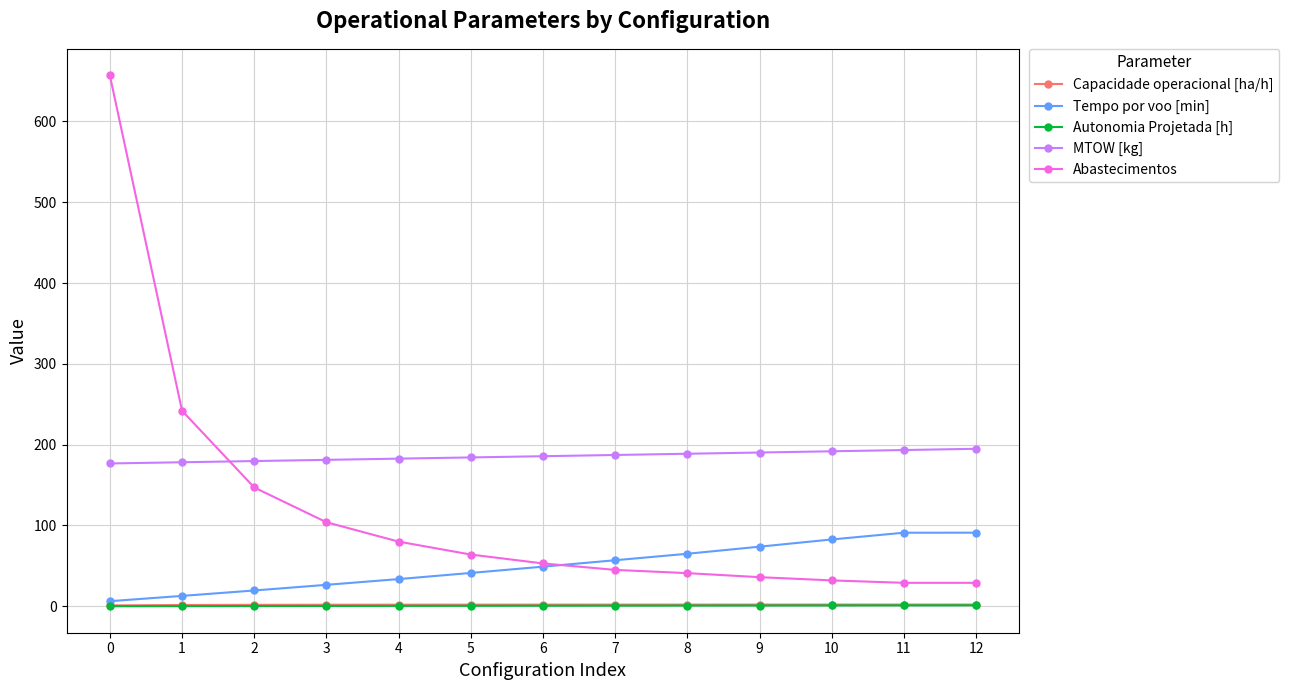

Is the value of Abastecimentos at 5 greater than the value of Tempo por voo [min] at 2?

Yes